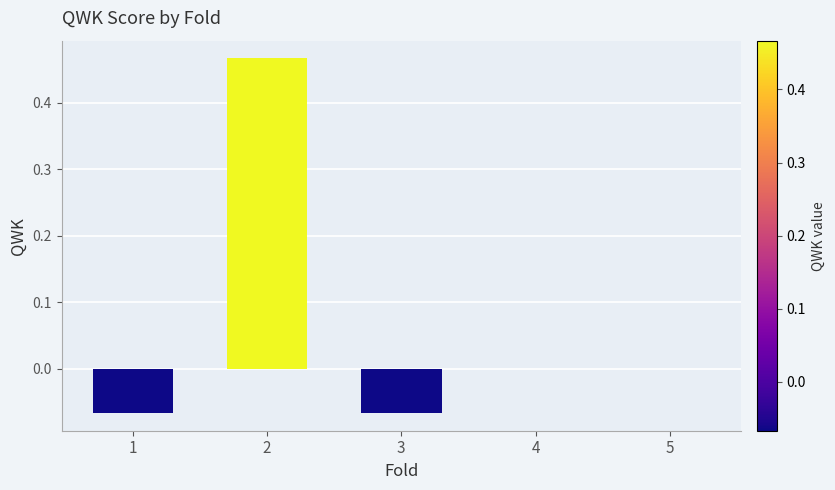

Are the bars horizontal?

No